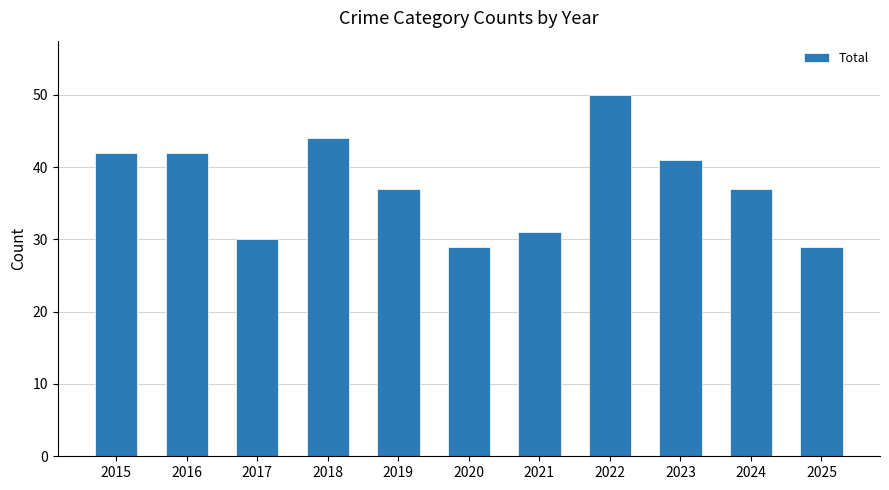

Between 2017 and 2022, which is larger?

2022